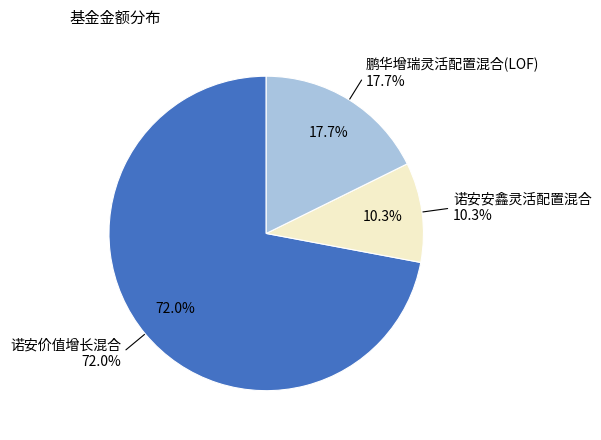

Is it true that 诺安安鑫灵活配置混合 is 21% of the pie?

False